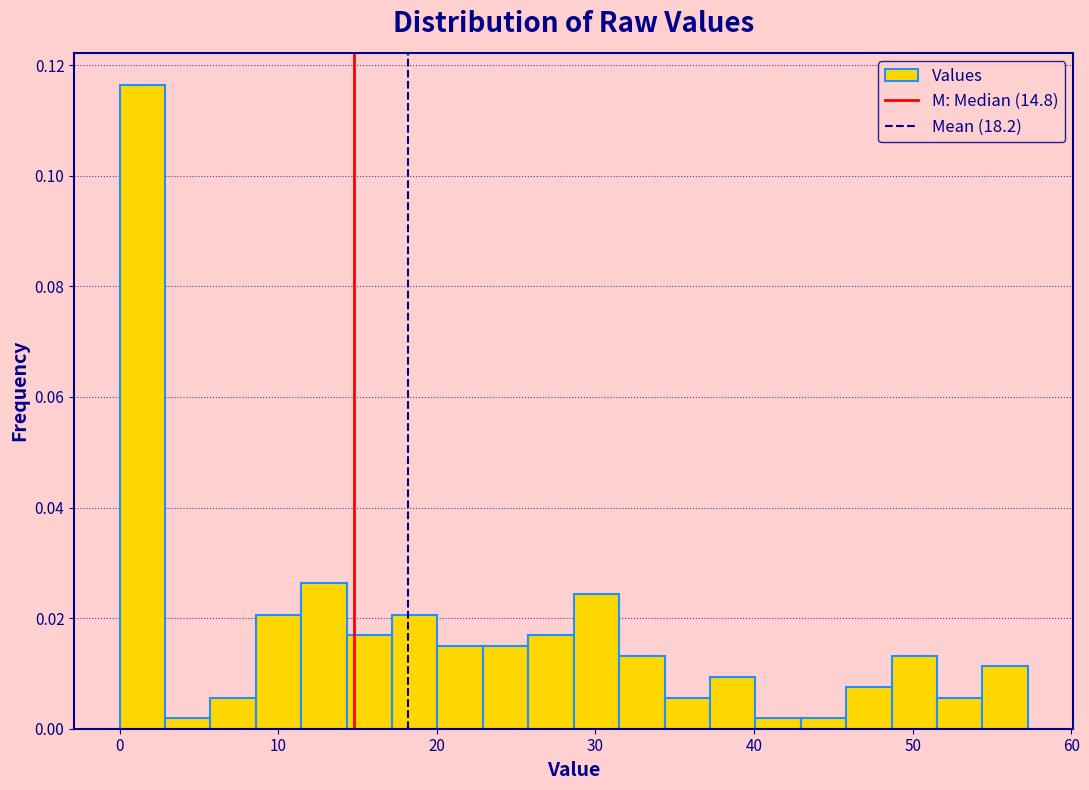

Read against the x-axis, roughly where is the centre of the tallest bar?

1